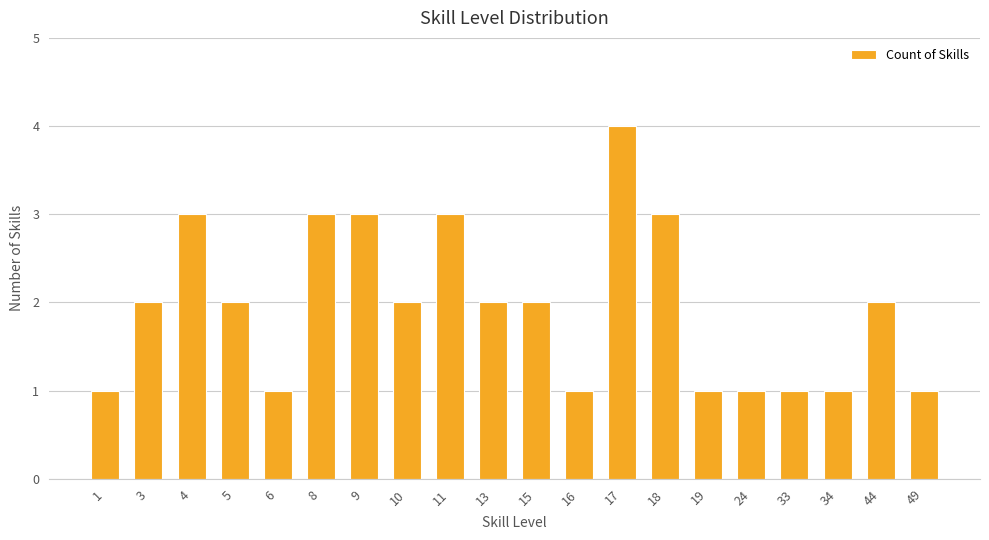

What is the maximum value shown in the chart?

4